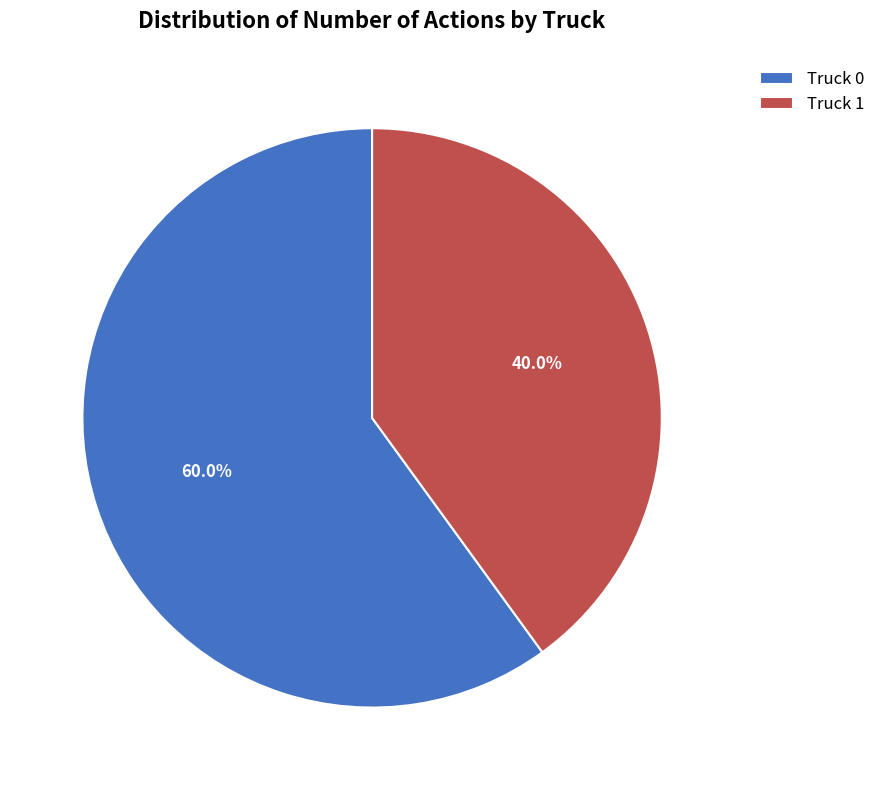

Does any single category account for the majority?

Yes